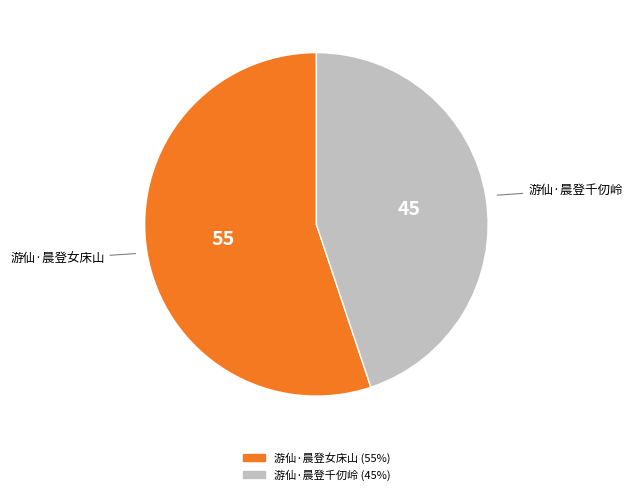

Do 游仙·晨登千仞岭 and 游仙·晨登女床山 together represent more than half of the pie?

Yes